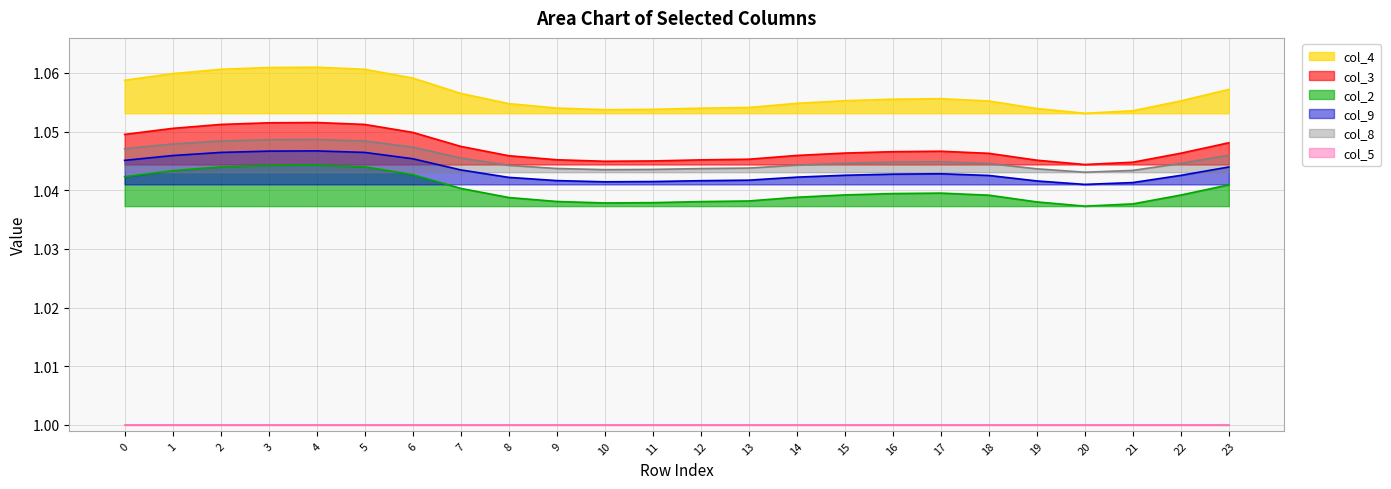

How many col_3 values are between 1 and 2?

24